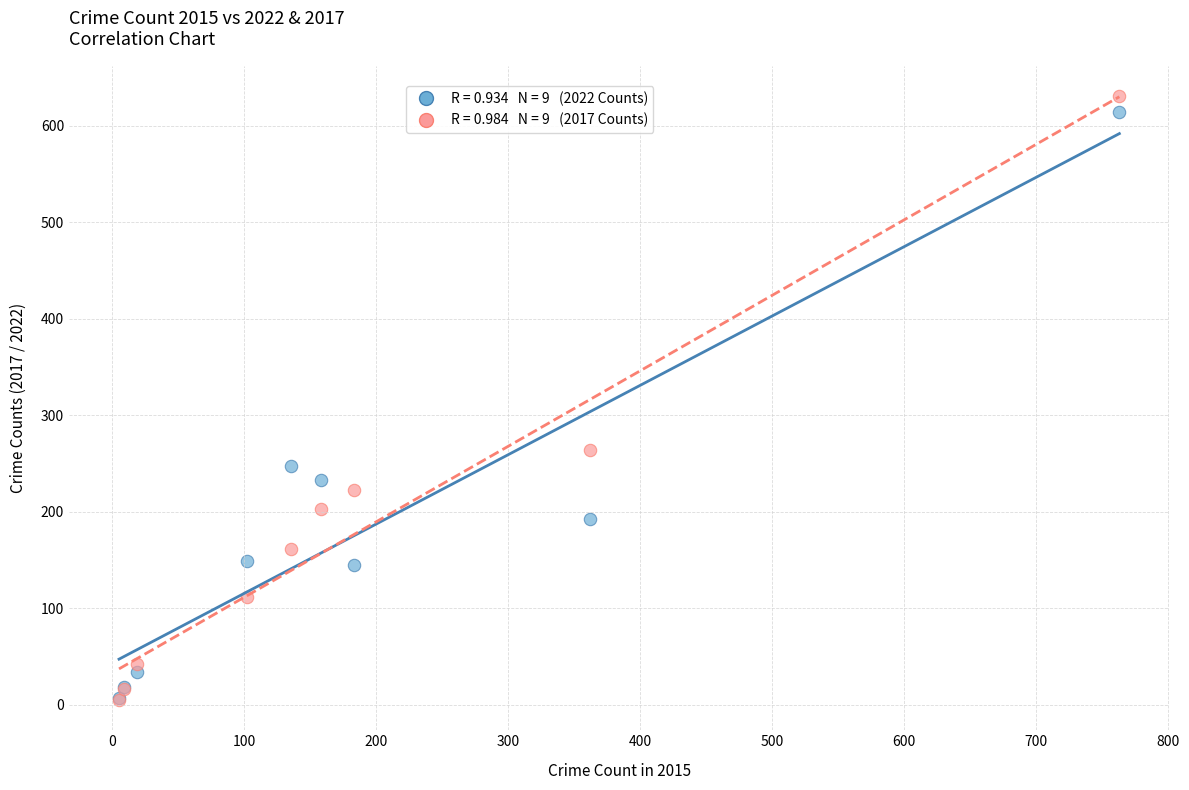

Across all series, what Y value is closest to 318?

264